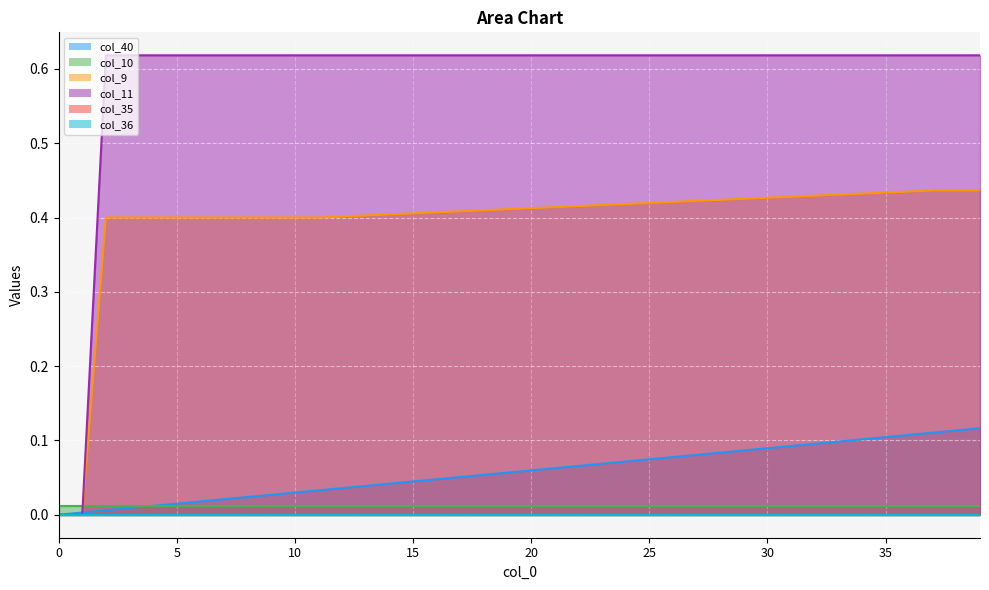

What is the greatest value displayed?

0.6